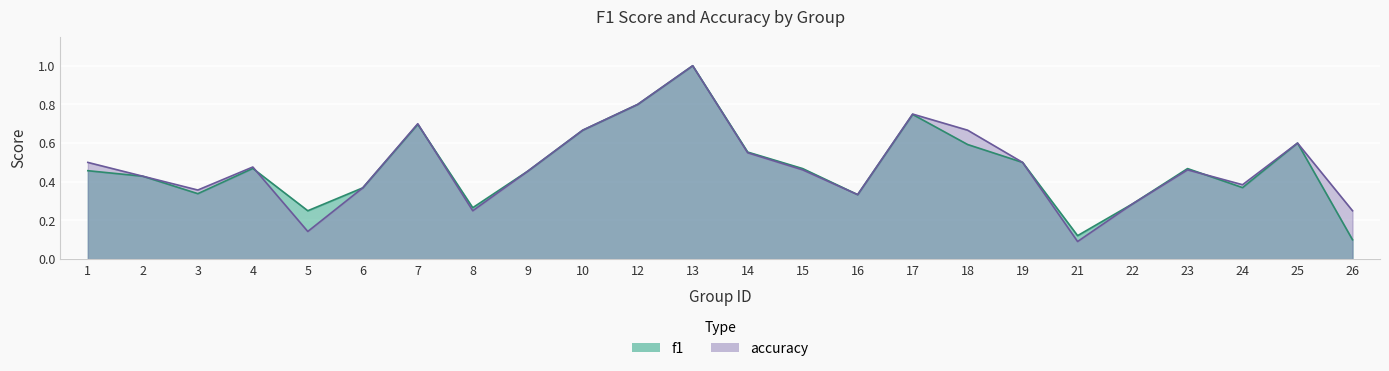

Reading right to left, extract all data points from this chart.

f1: 26=0.1	25=0.6	24=0.4	23=0.5	22=0.3	21=0.1	19=0.5	18=0.6	17=0.7	16=0.3	15=0.5	14=0.6	13=1.0	12=0.8	10=0.7	9=0.5	8=0.3	7=0.7	6=0.4	5=0.2	4=0.5	3=0.3	2=0.4	1=0.5
accuracy: 26=0.2	25=0.6	24=0.4	23=0.5	22=0.3	21=0.1	19=0.5	18=0.7	17=0.8	16=0.3	15=0.5	14=0.6	13=1.0	12=0.8	10=0.7	9=0.5	8=0.2	7=0.7	6=0.4	5=0.1	4=0.5	3=0.4	2=0.4	1=0.5